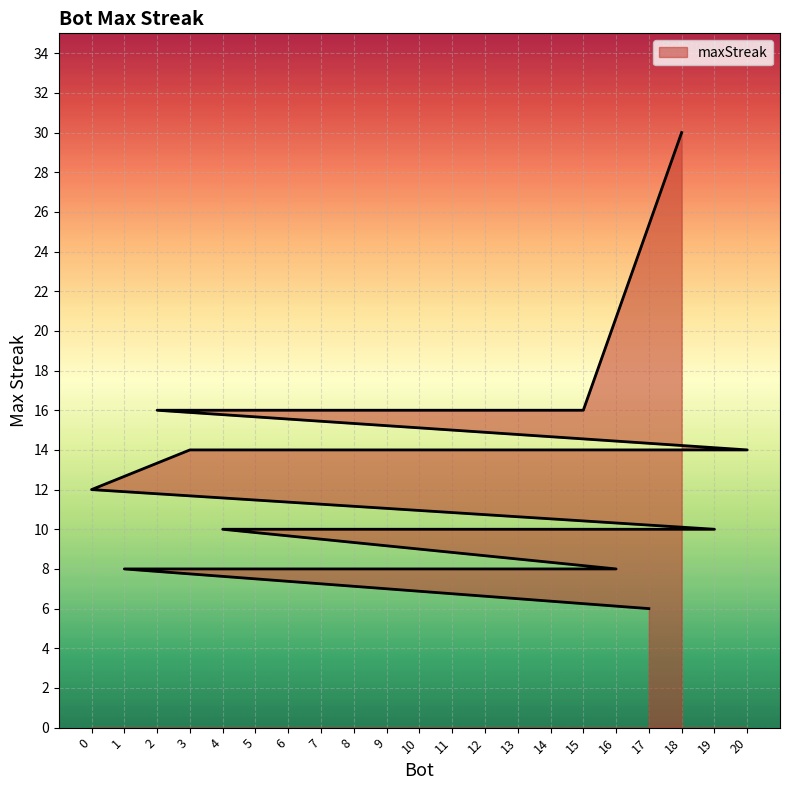

Between 15 and 19, which is larger?

15